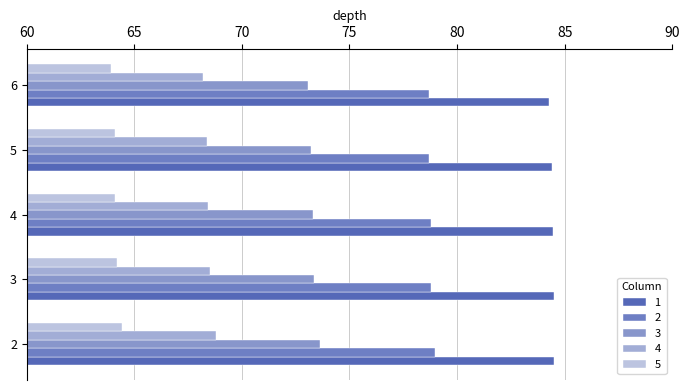

Is the value of 5 at 6 greater than the value of 1 at 2?

No